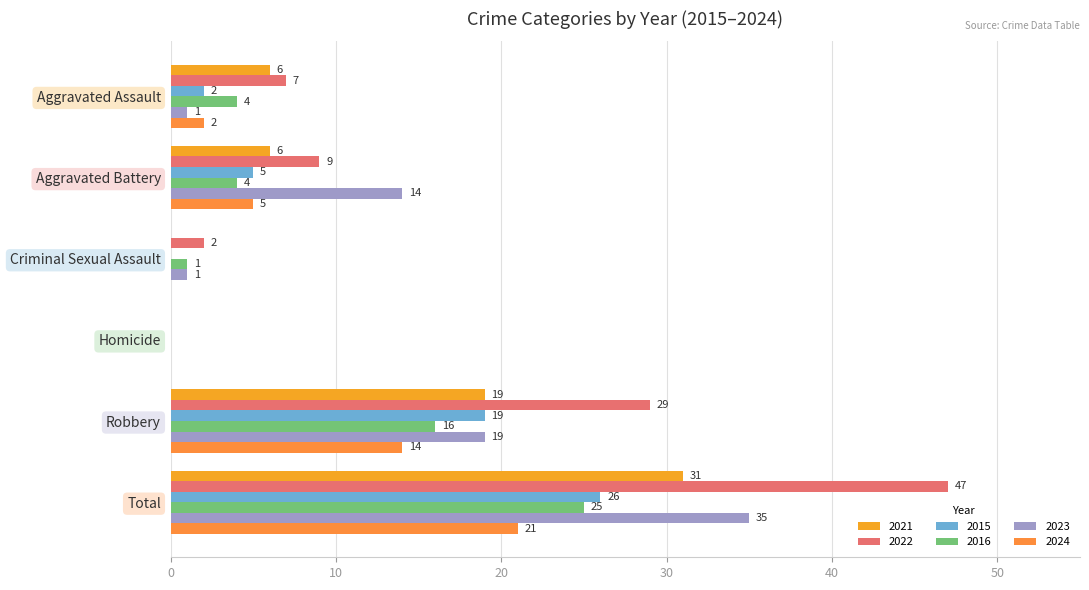

At which label does 2015 reach its peak?

Total